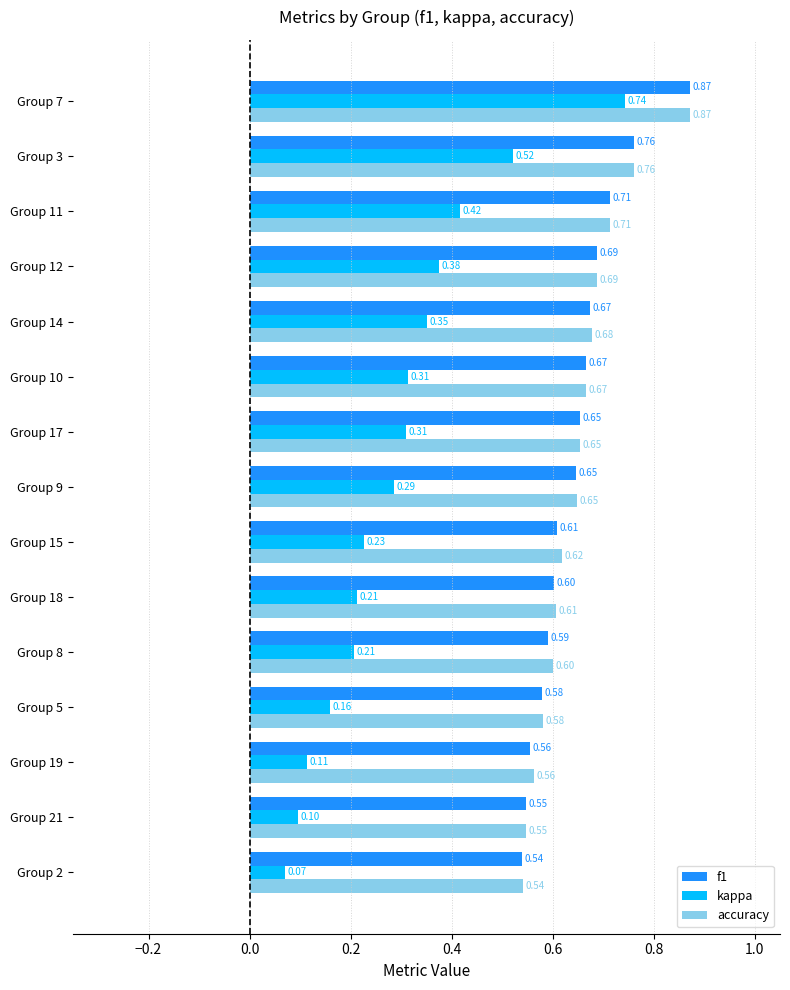

What is the difference between the maximum and second lowest values in the kappa series?

0.6